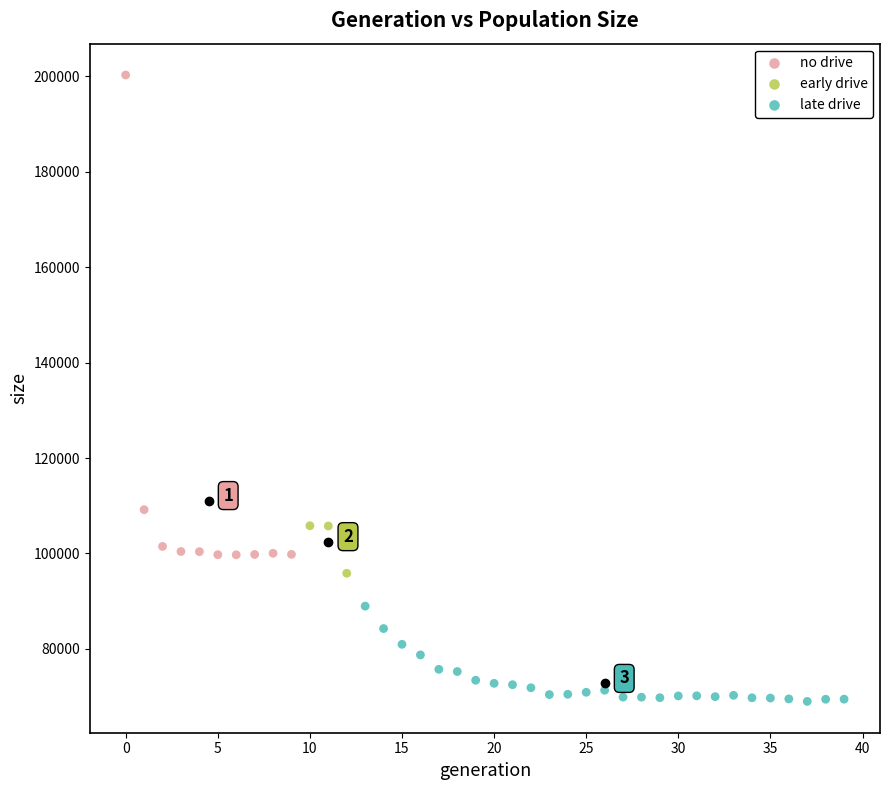

Which series reaches the minimum Y coordinate?

late drive